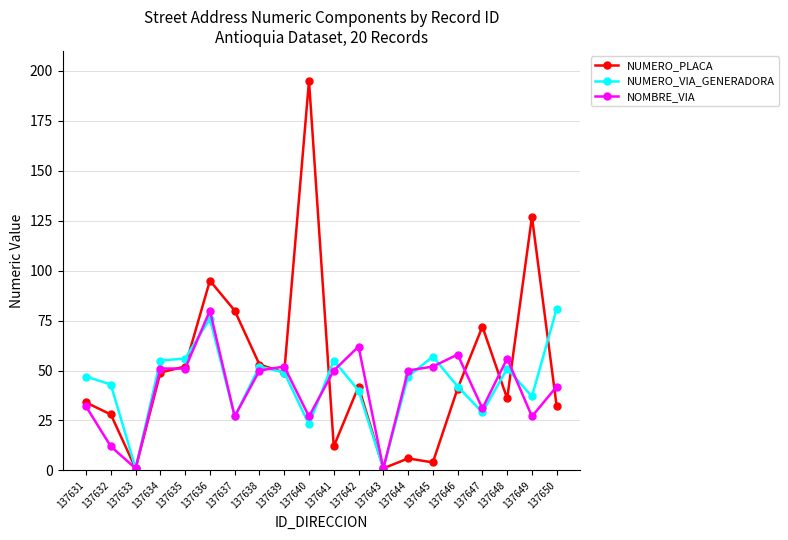

What is the sum of the NUMERO_VIA_GENERADORA values at 137642 and 137639?

89